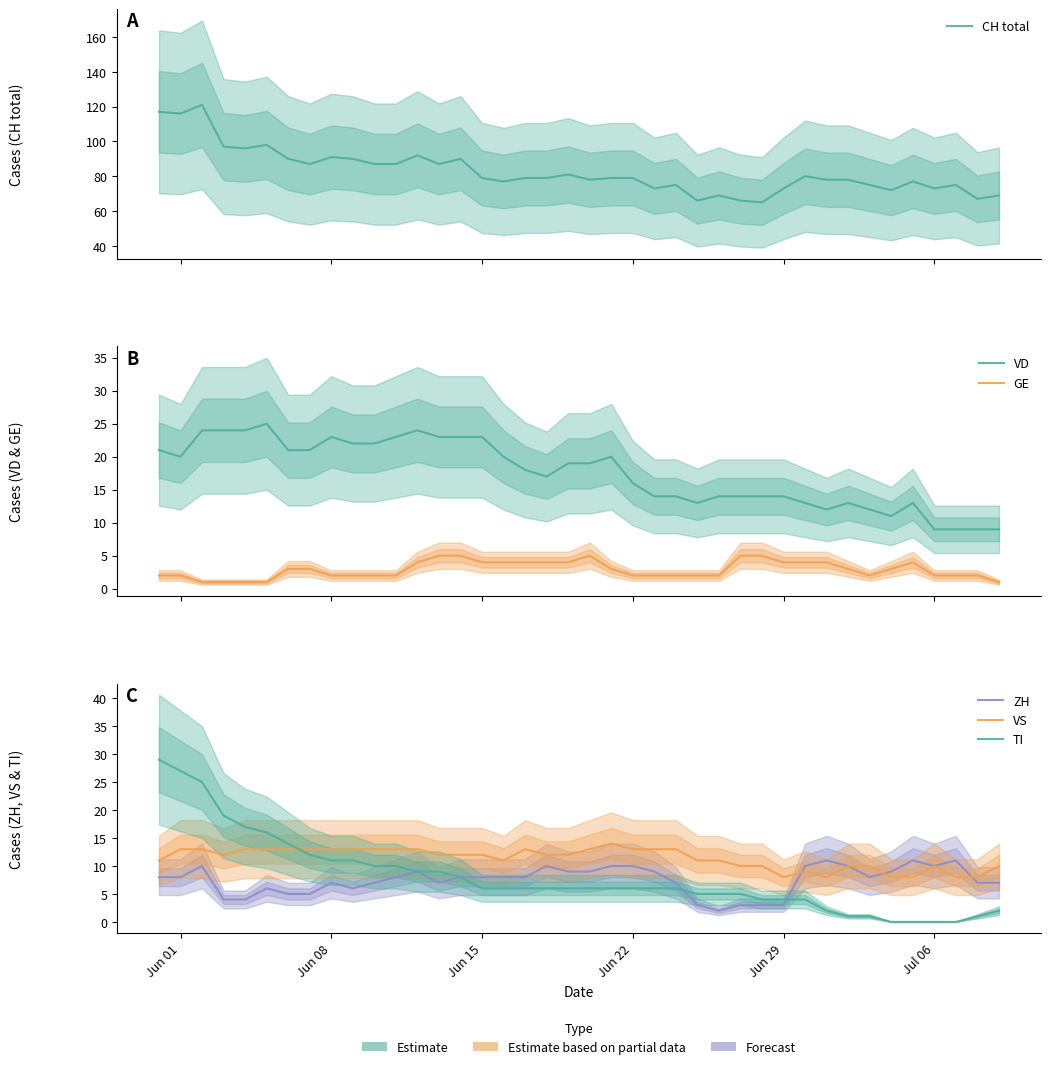

What is the value of the TI point at the 8th from the left?

12